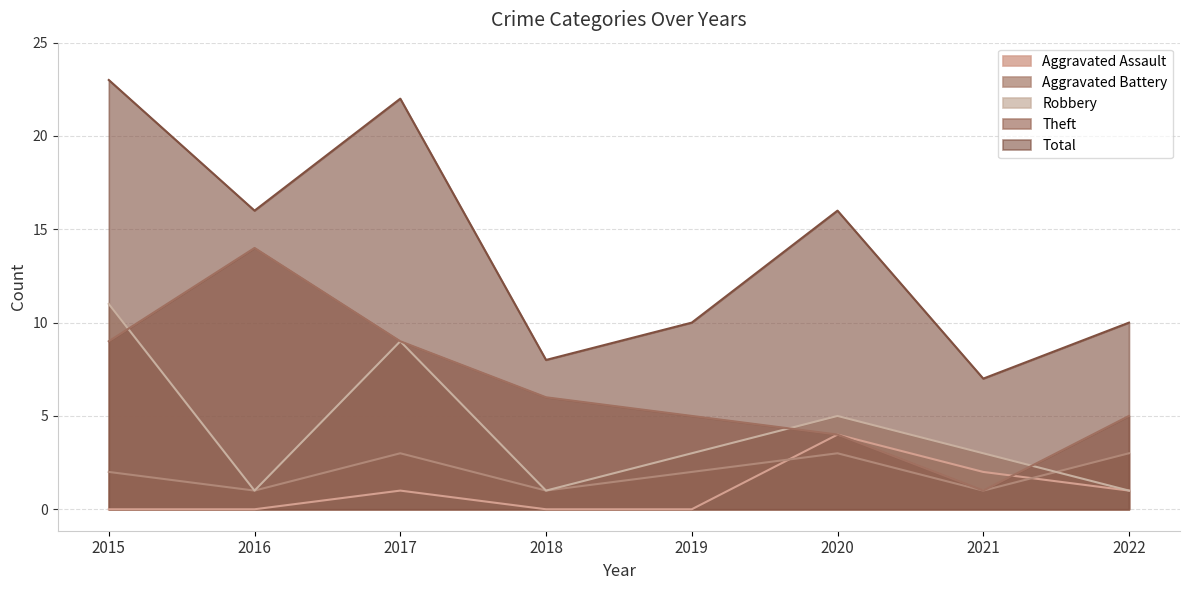

How many times do Theft and Aggravated Assault cross each other?

1